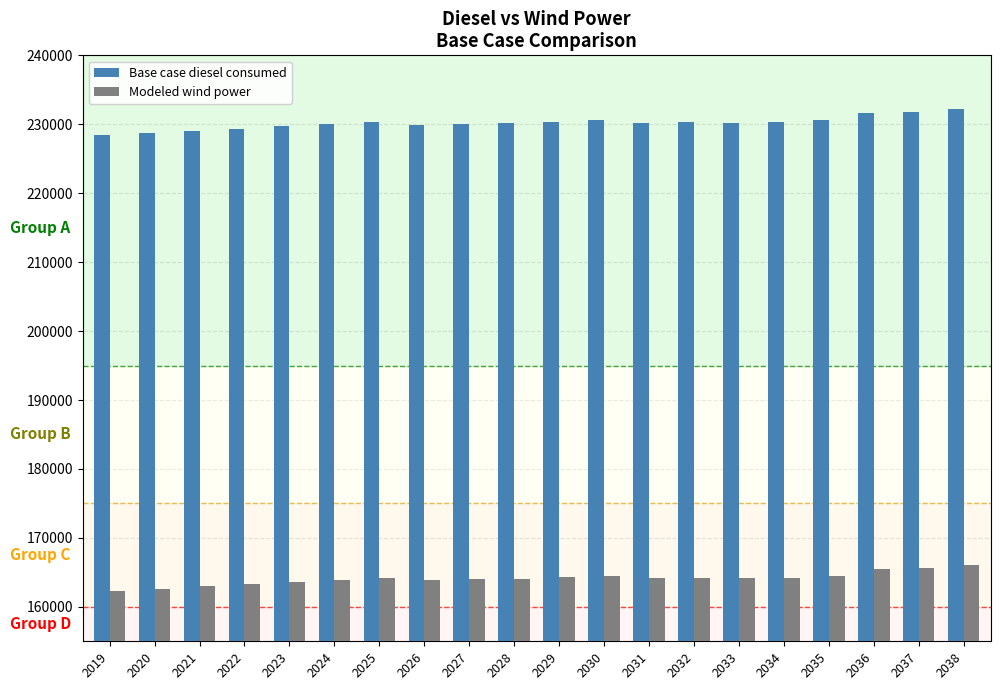

At how many categories does at least one series exceed 169644?

20